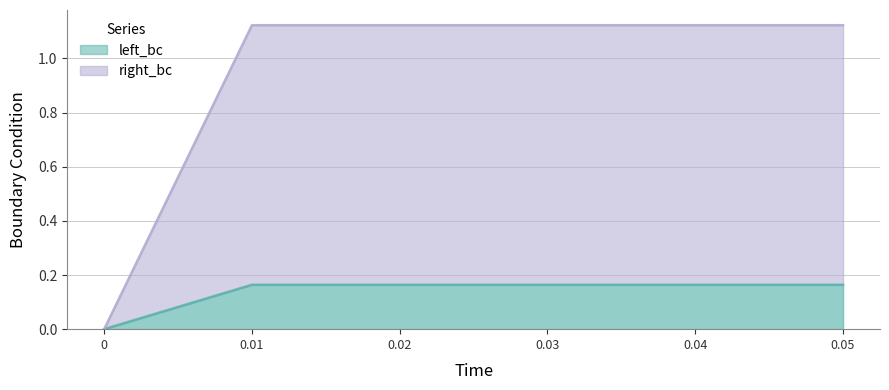

Reading left to right, what are all the values shown in this chart?

left_bc: 0=0.0	0.01=0.2	0.02=0.2	0.03=0.2	0.04=0.2	0.05=0.2
right_bc: 0=0.0	0.01=1.1	0.02=1.1	0.03=1.1	0.04=1.1	0.05=1.1